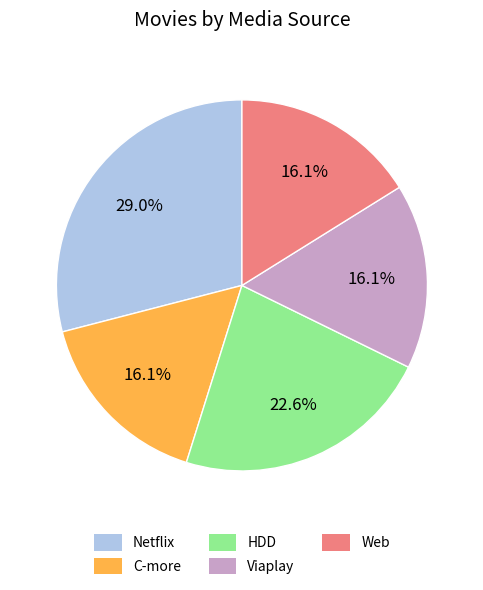

Between HDD and Viaplay, which is larger?

HDD